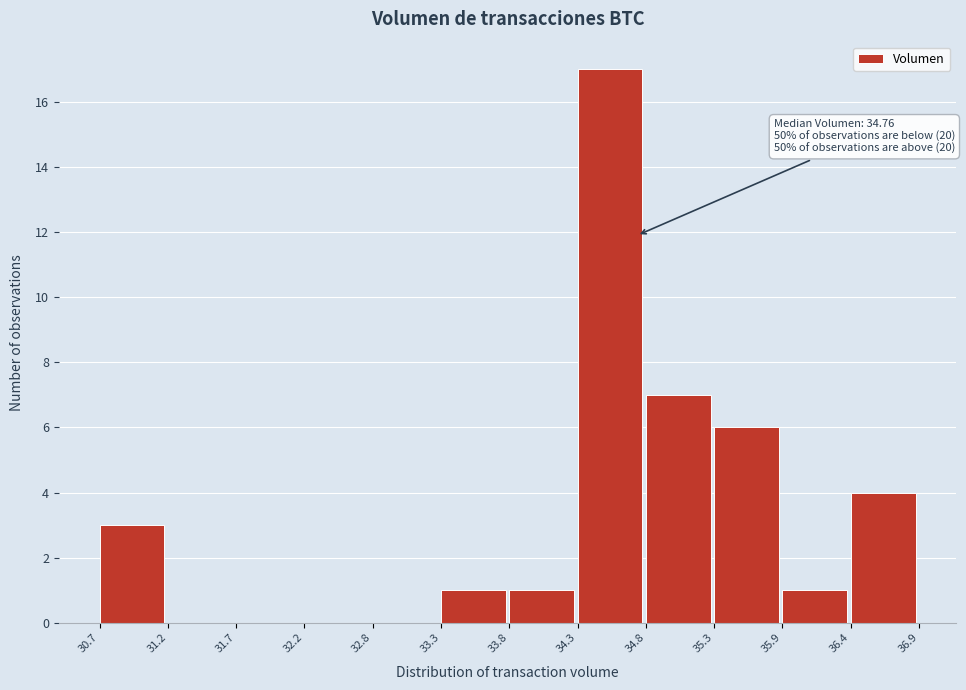

Over which range of the x-axis is the bar tallest?

34.3 to 34.8